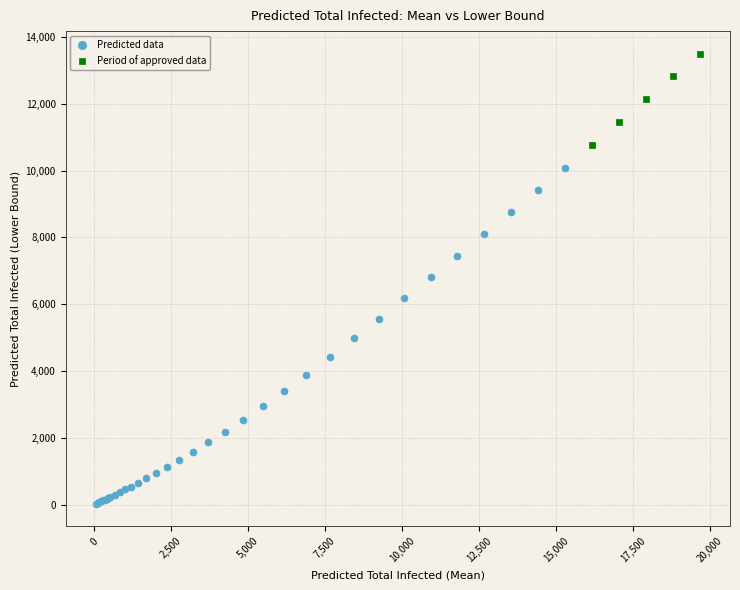

Which series reaches the minimum Y coordinate?

Predicted data